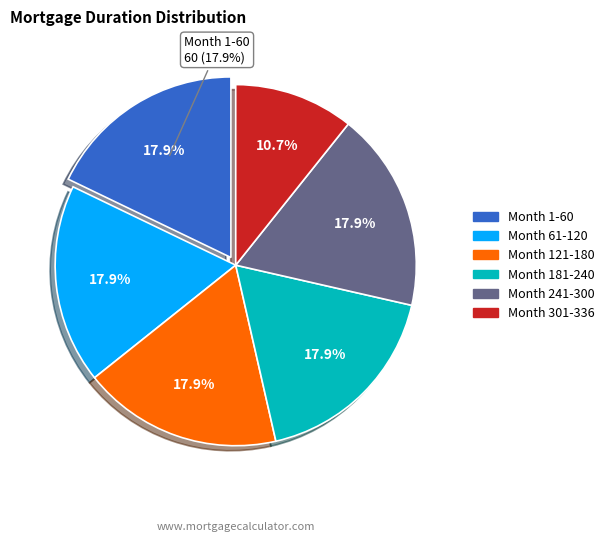

True or false: Month 61-120 accounts for 25% of the total.

False